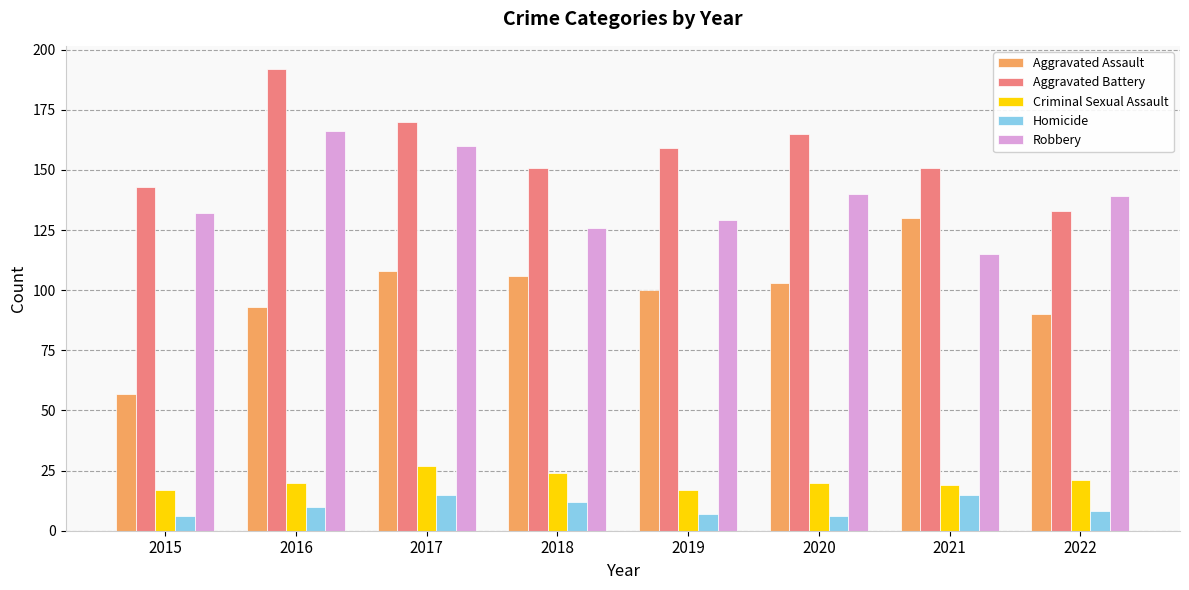

Is it true that Criminal Sexual Assault equals 17 at 2019?

True